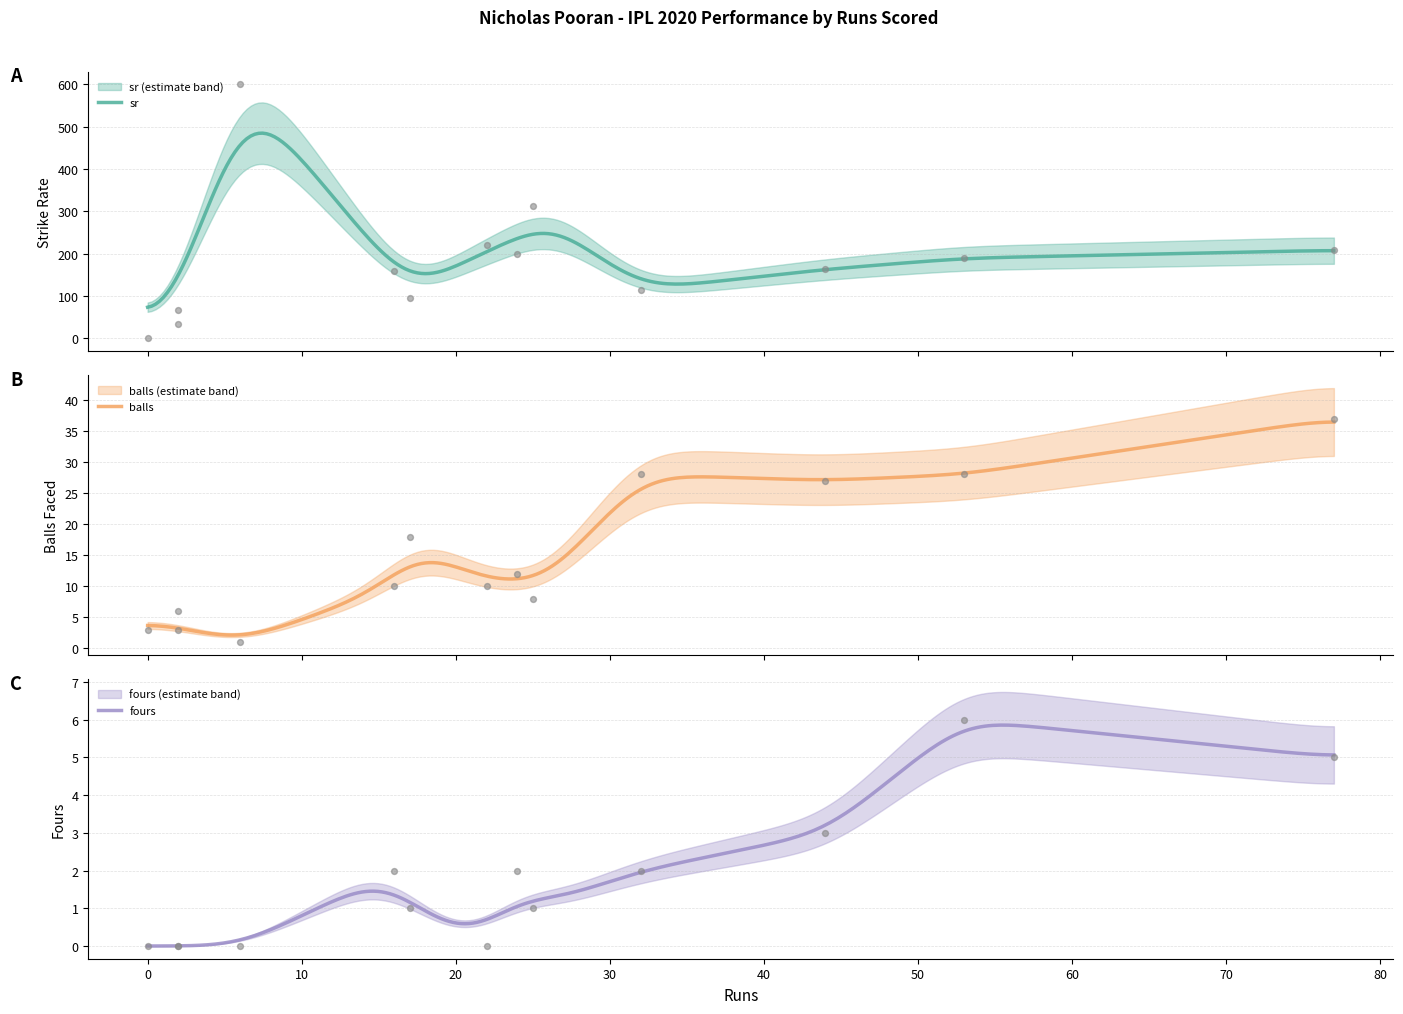

Is the value of sr at 44 greater than the value of fours at 16?

Yes